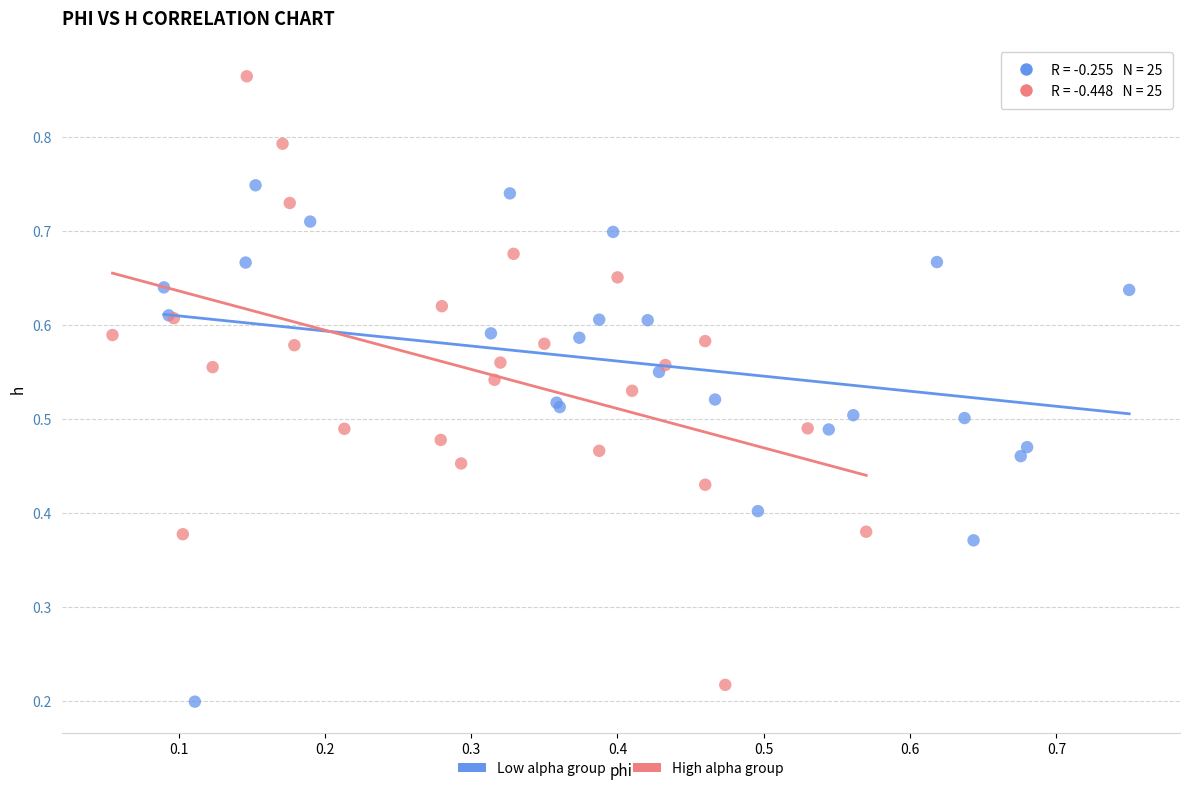

Which series contains the highest Y value?

High alpha group